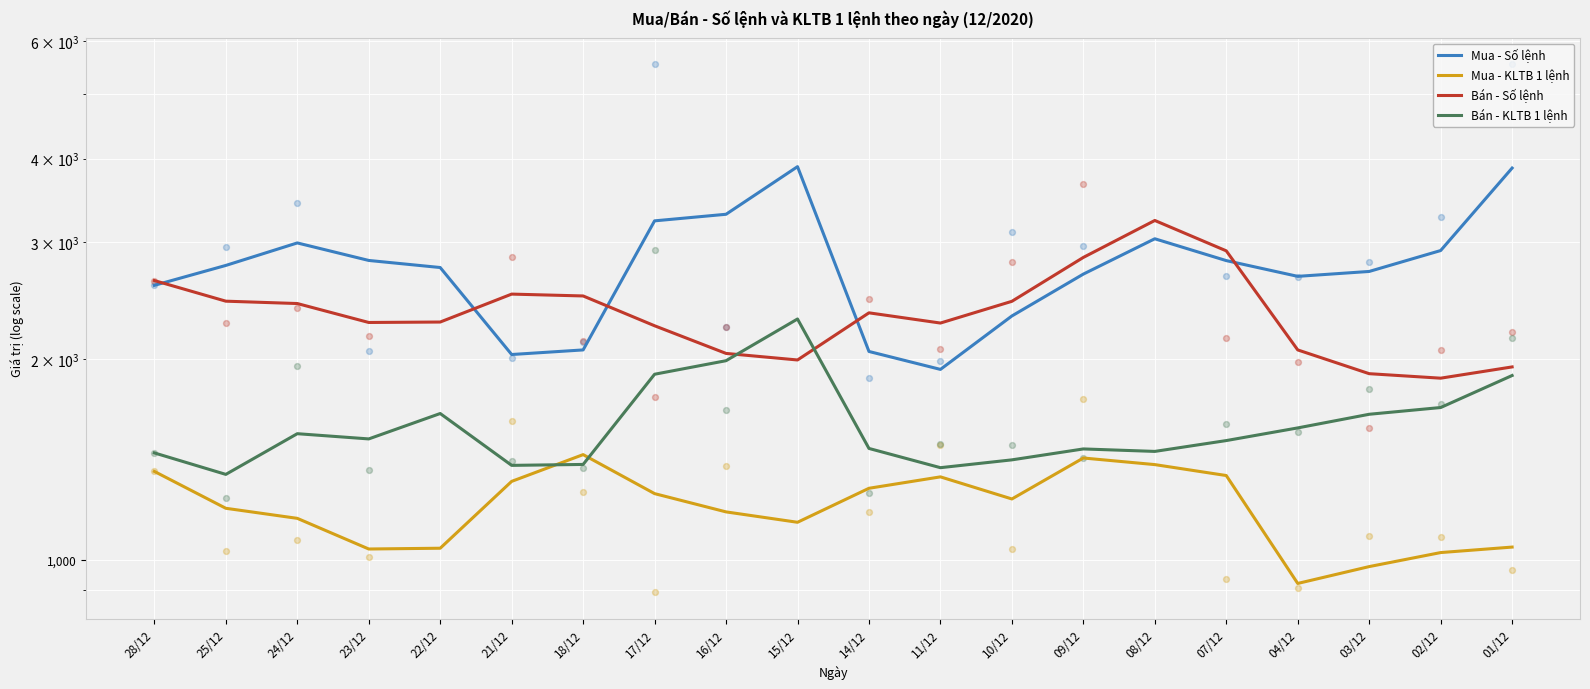

Which series reaches the maximum Y coordinate?

Mua - Số lệnh